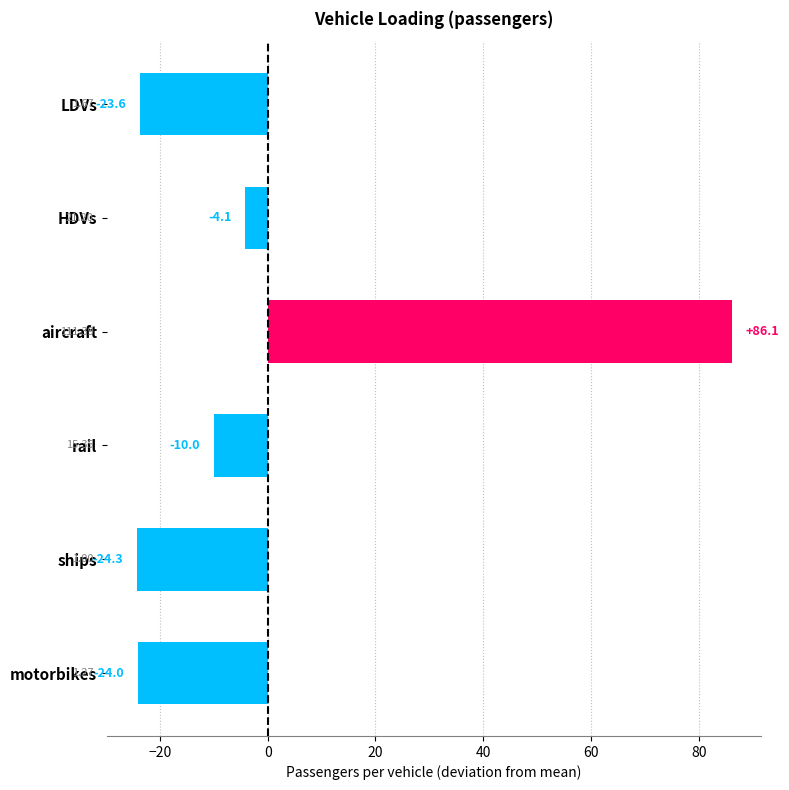

At which label is the value closest to 30?

HDVs